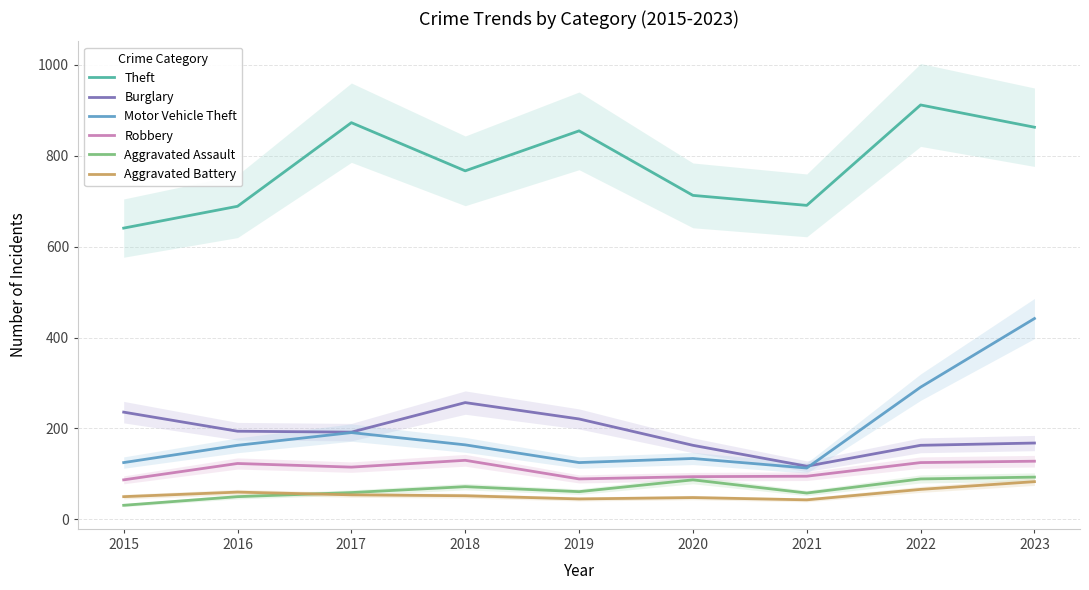

At which label is Aggravated Battery closest to 63?

2016